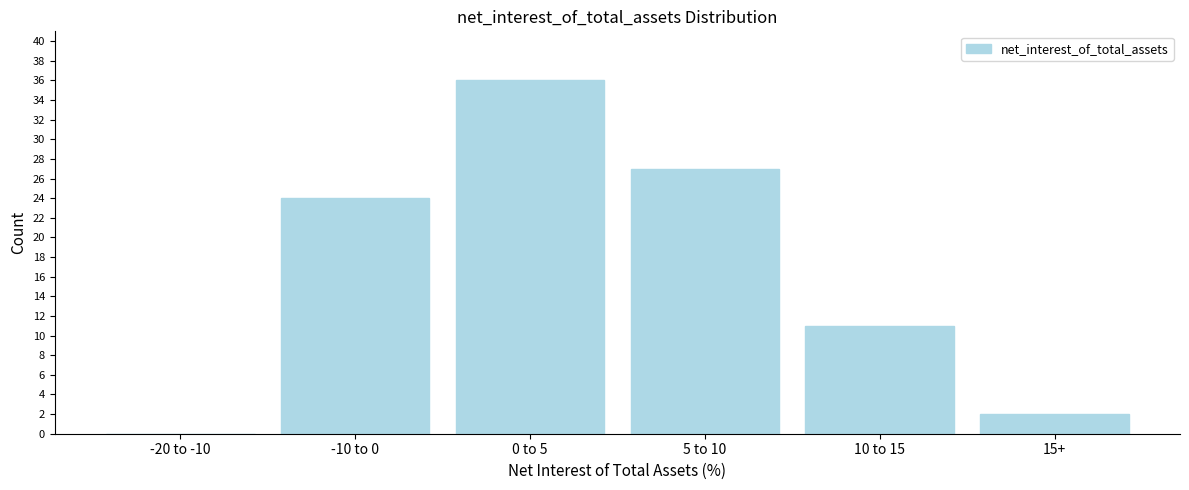

Reading right to left, transcribe all the data shown in this chart.

15+=2	10 to 15=11	5 to 10=27	0 to 5=36	-10 to 0=24	-20 to -10=0